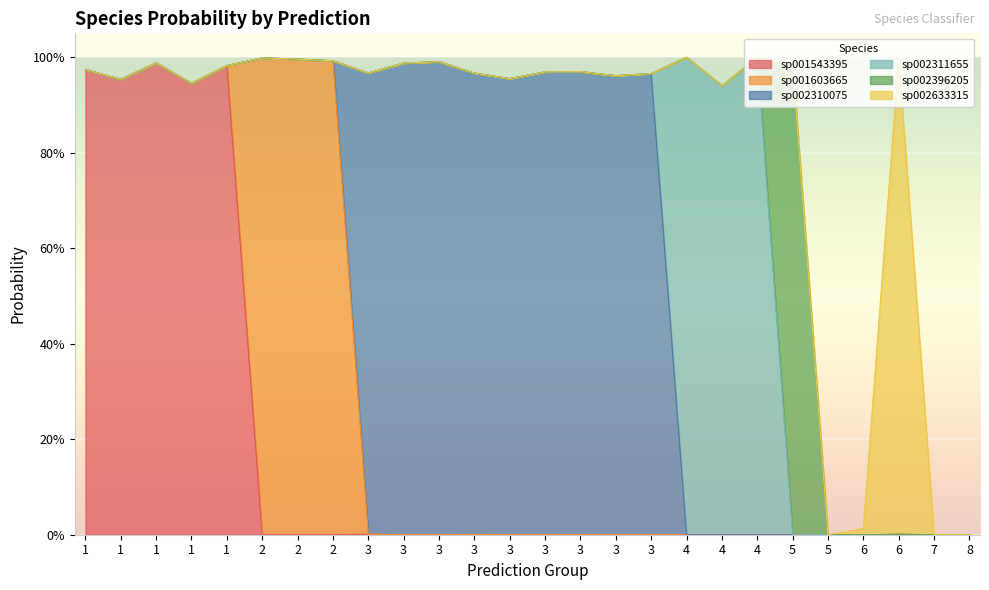

How many lines are shown in the chart?

6